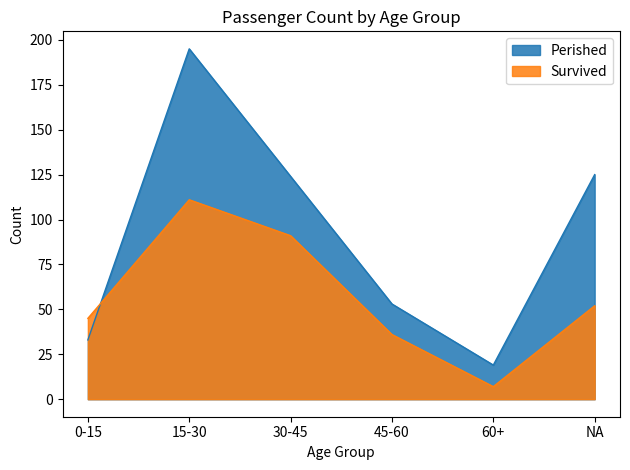

What position from the right is 45-60?

3